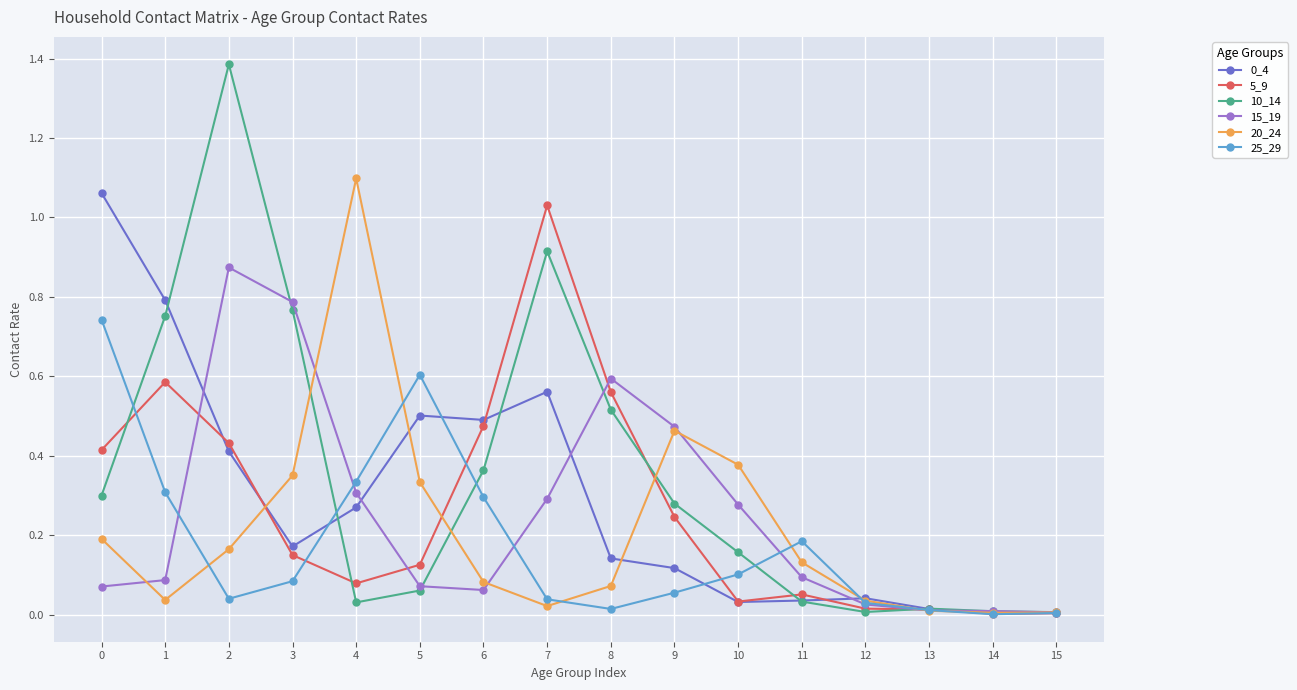

True or false: 5_9 has more than 2 points higher than both neighbors.

True